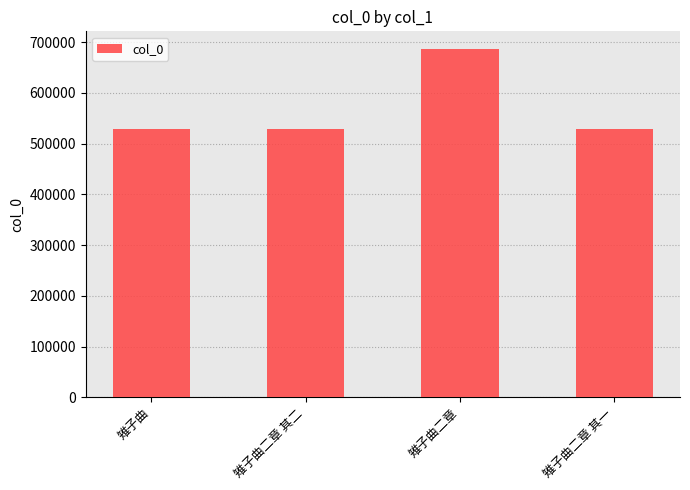

What position from the left is 雉子曲二章?

3